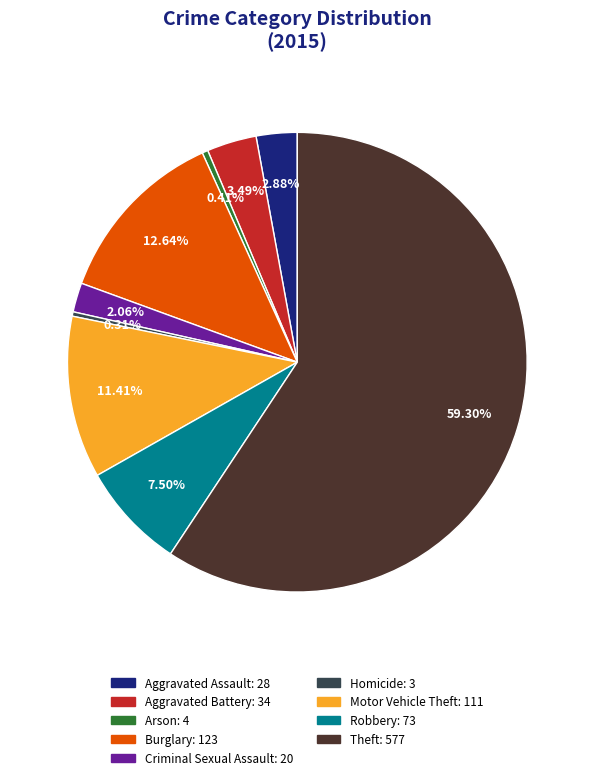

Which slice is the largest?

Theft